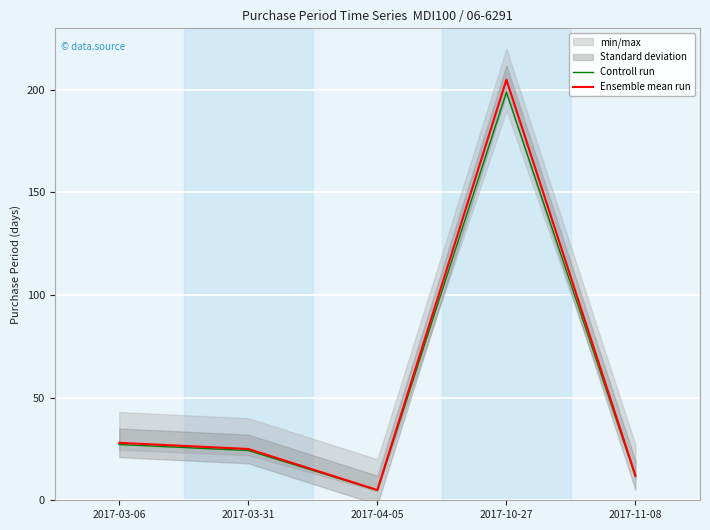

Is the value of Controll run at 2017-10-27 greater than the value of Ensemble mean run at 2017-10-27?

No